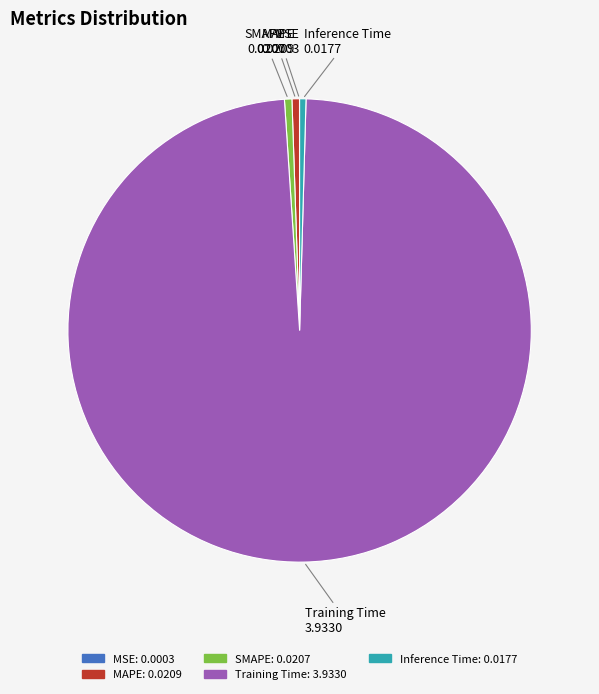

Does any single category account for the majority?

Yes